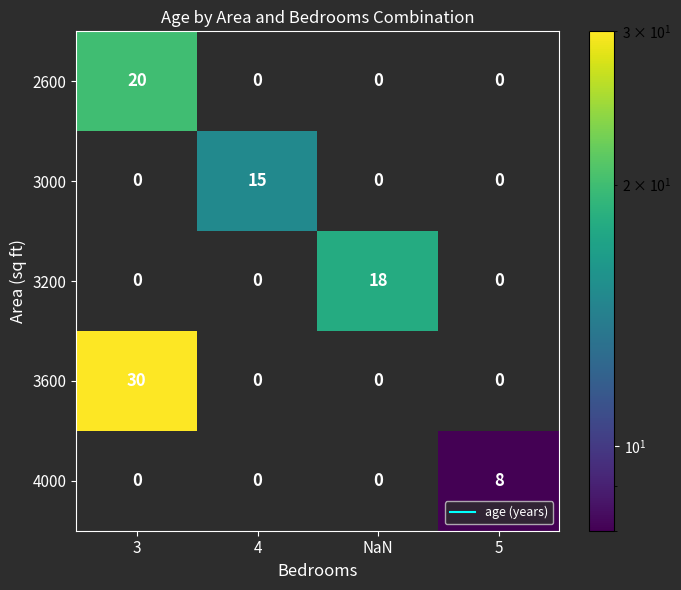

What is the total value across all series at 5?

8